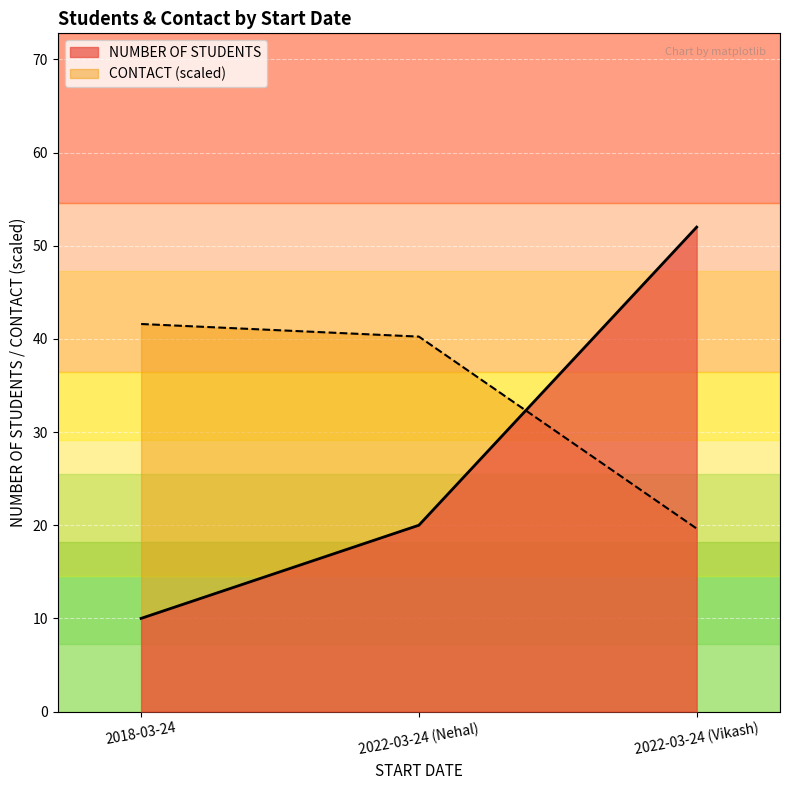

Count the NUMBER OF STUDENTS values in the range 10 to 52.

3